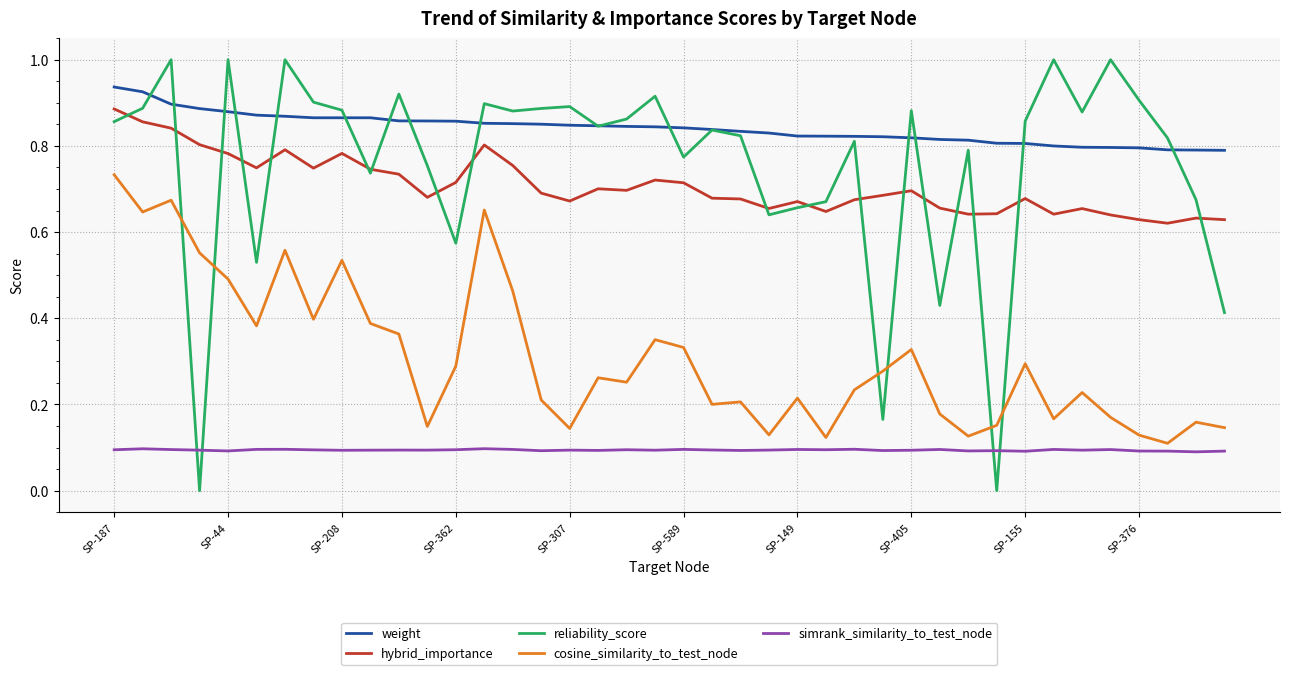

Rank the series by their maximum value, from highest to lowest.

reliability_score, weight, hybrid_importance, cosine_similarity_to_test_node, simrank_similarity_to_test_node